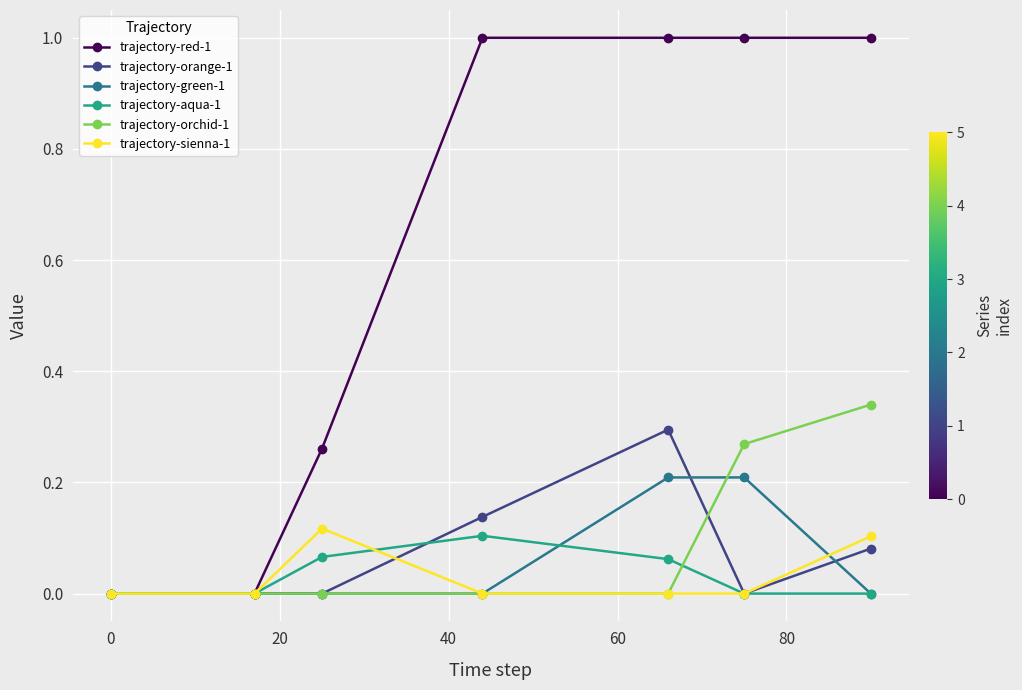

What is the maximum value shown in the chart?

1.0